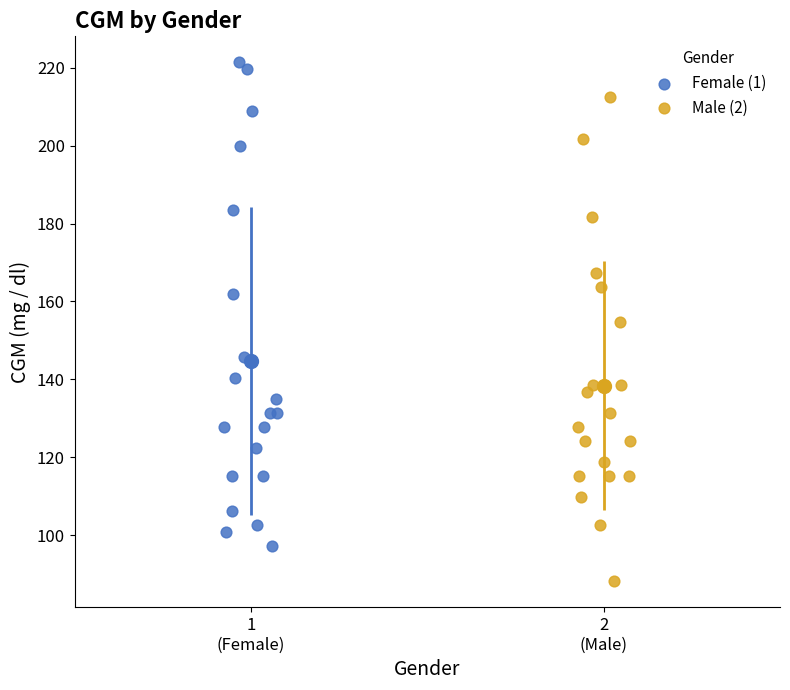

Which series contains the highest Y value?

Female (1)